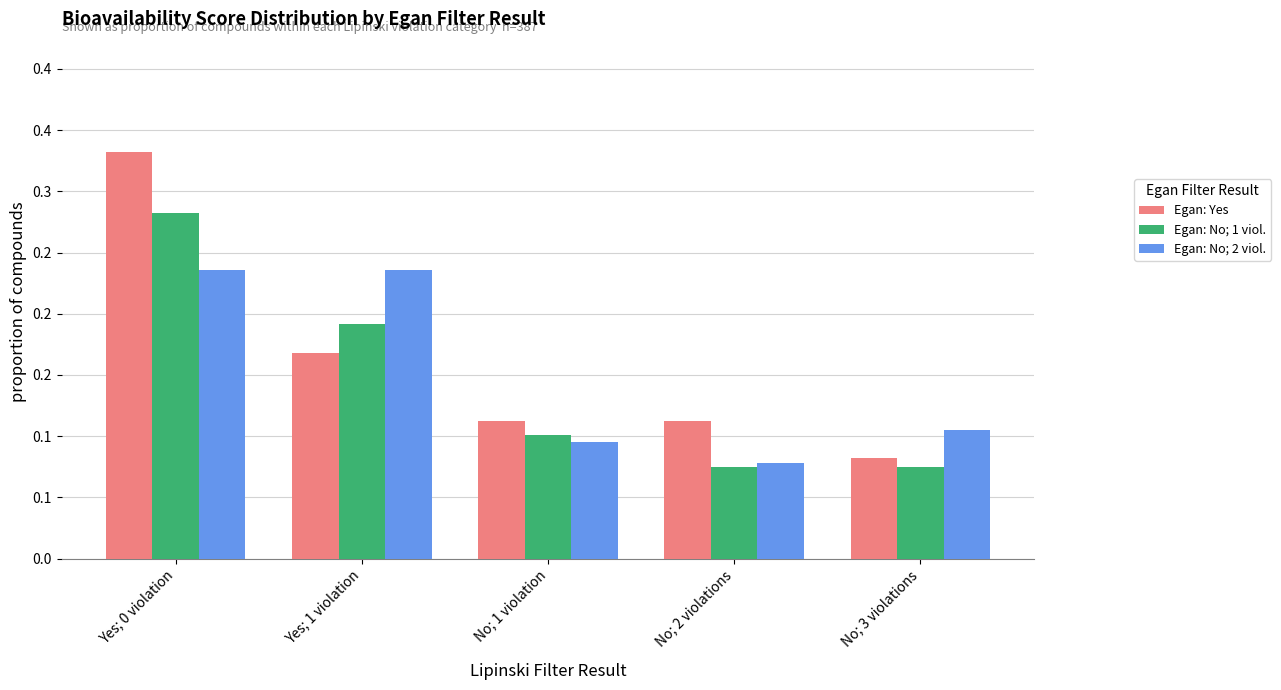

At which category is the sum across all series the highest?

Yes; 0 violation